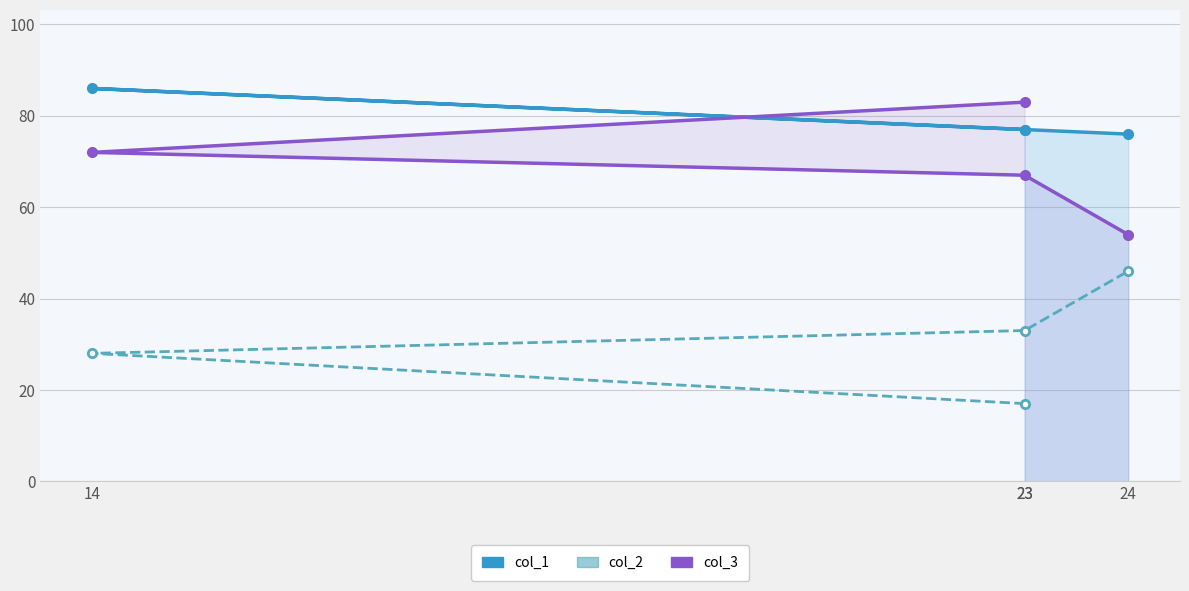

Reading left to right, extract all data points from this chart.

col_1: 77	86	77	76
col_3: 83	72	67	54
col_2: 17	28	33	46